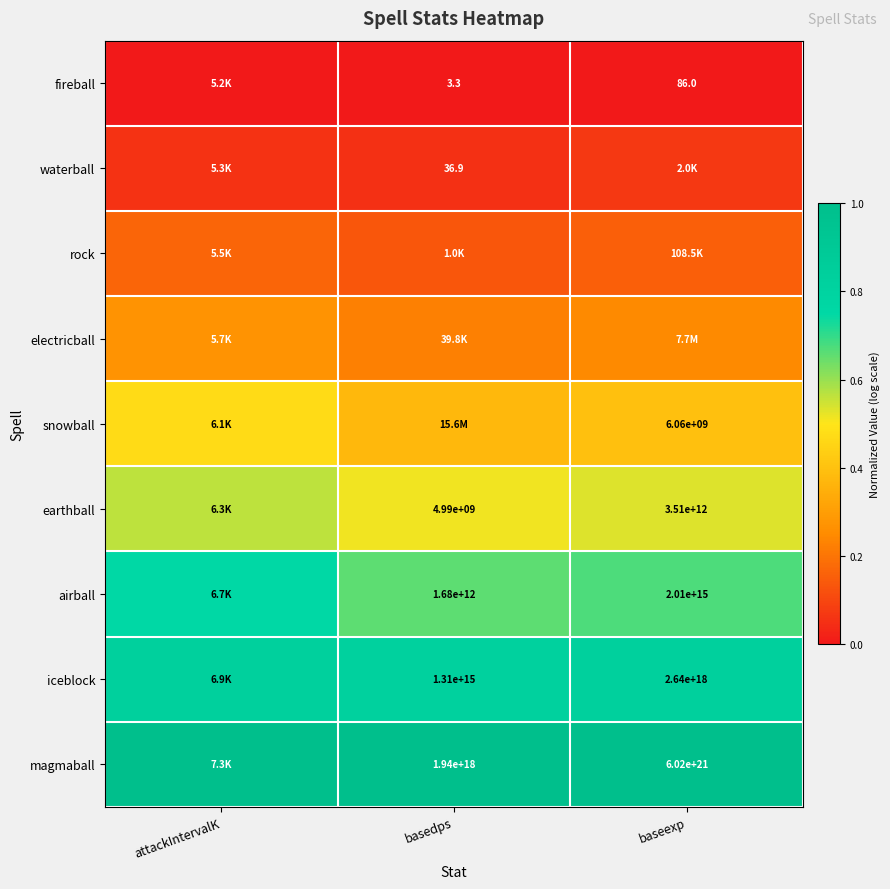

List the series in order of their peak value, lowest first.

fireball, waterball, rock, electricball, snowball, earthball, airball, iceblock, magmaball